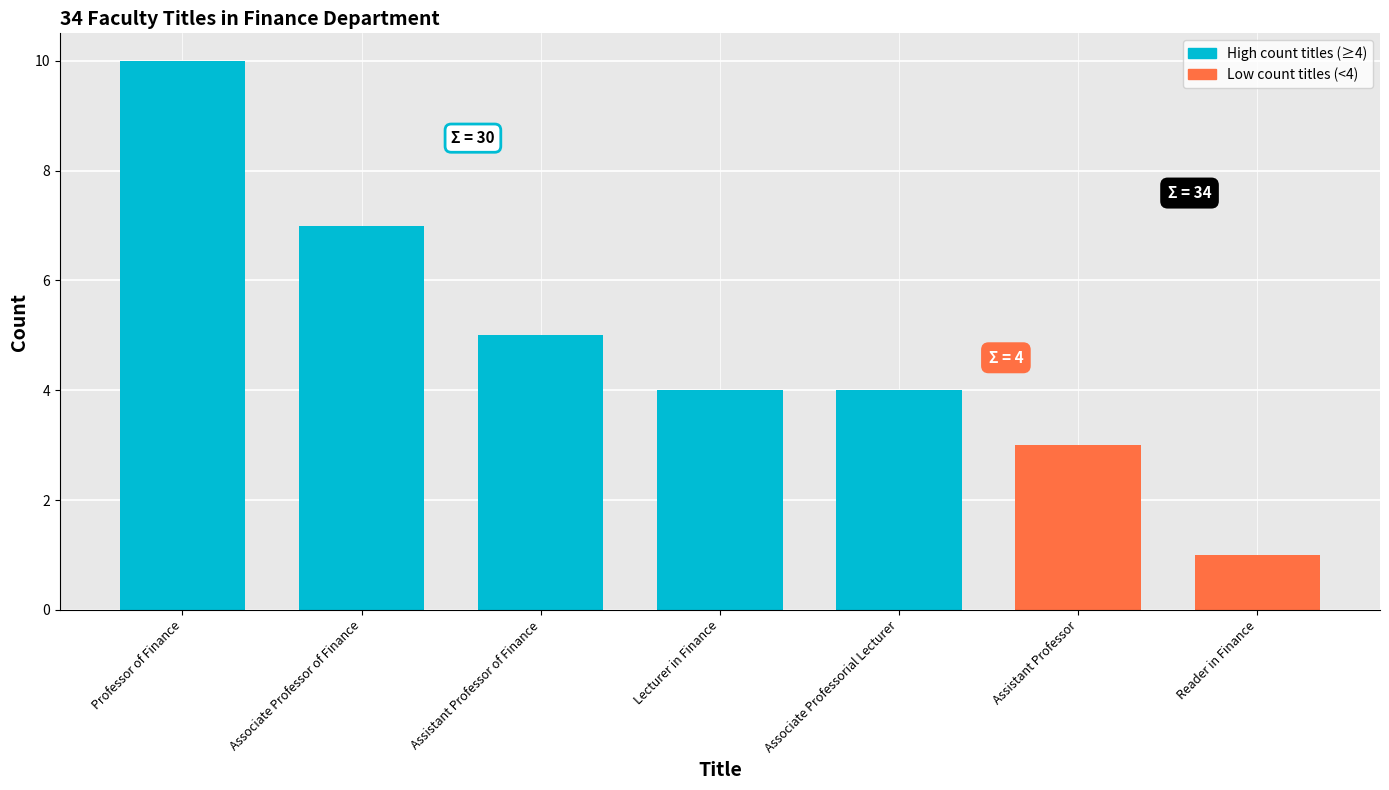

How many data points does each series have?

7